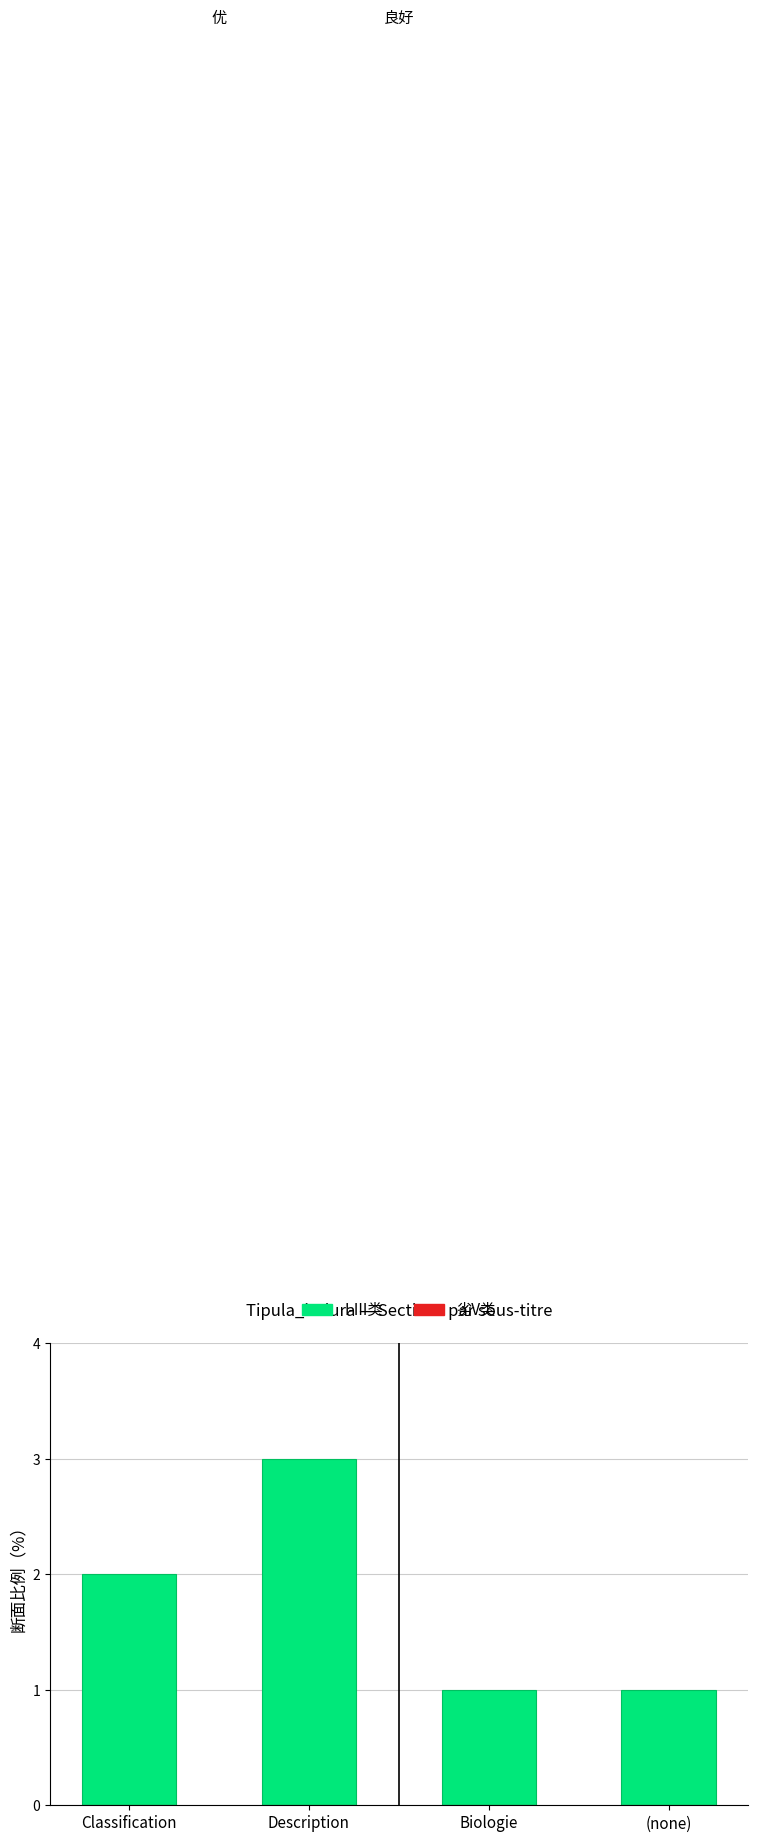

Which label corresponds to the largest value in the chart?

Description